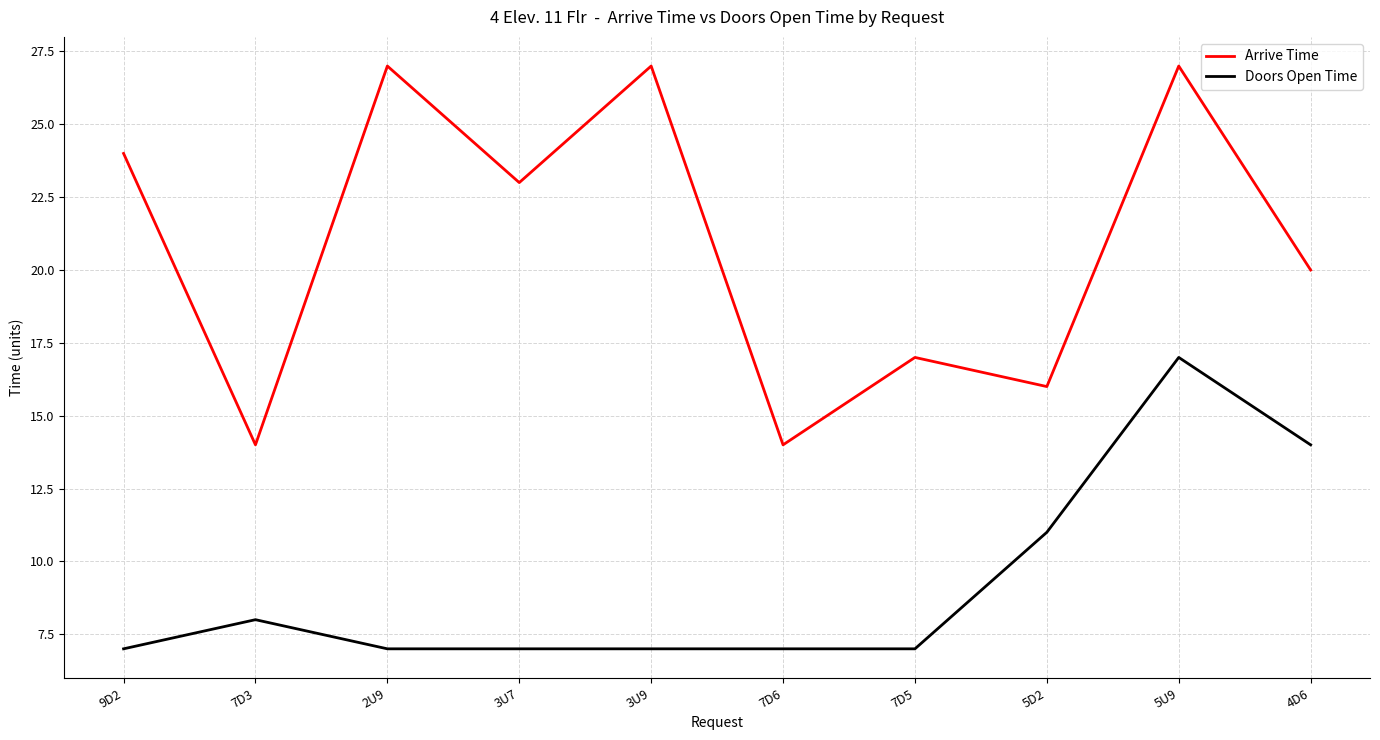

Is the value of Doors Open Time at 7D5 greater than the value of Arrive Time at 3U9?

No